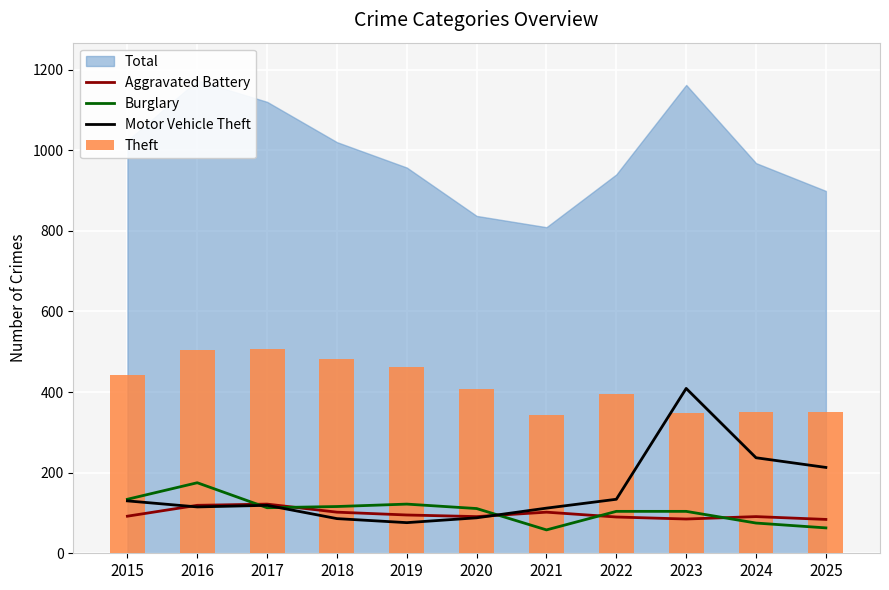

What is the sum of all Aggravated Battery values?

1073